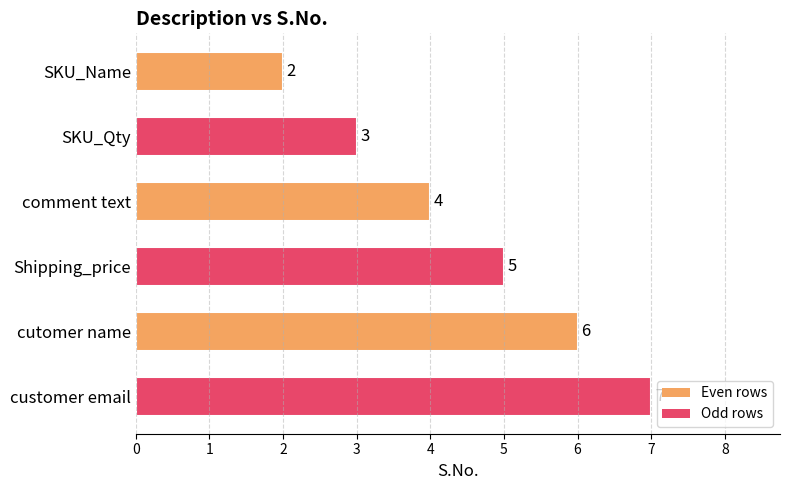

True or false: the data shows 6 at cutomer name.

True